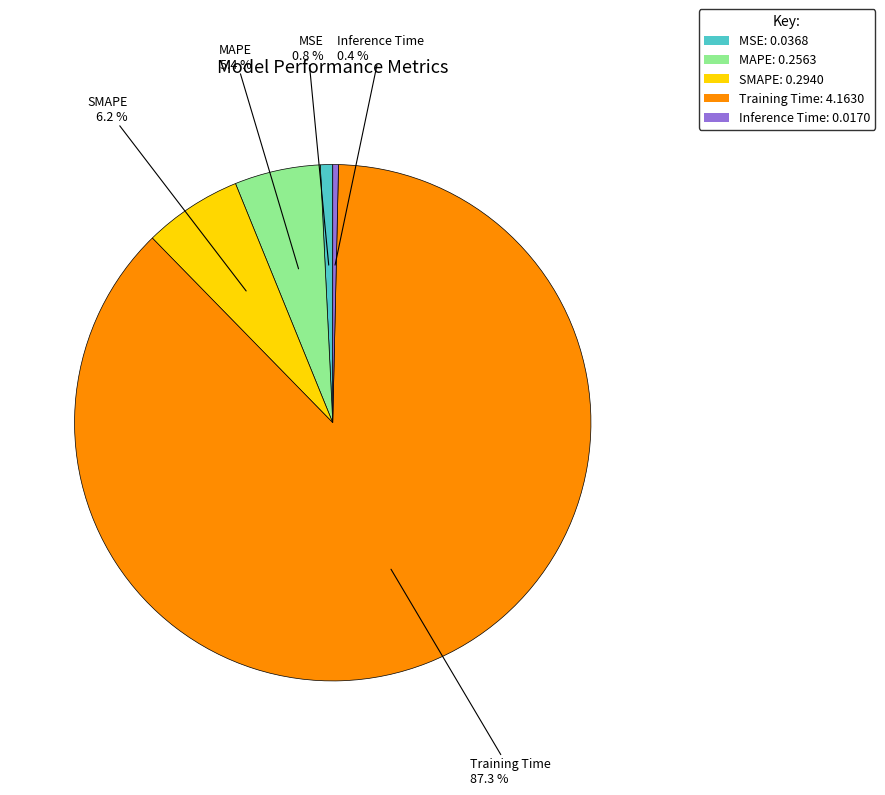

Does any single category account for the majority?

Yes